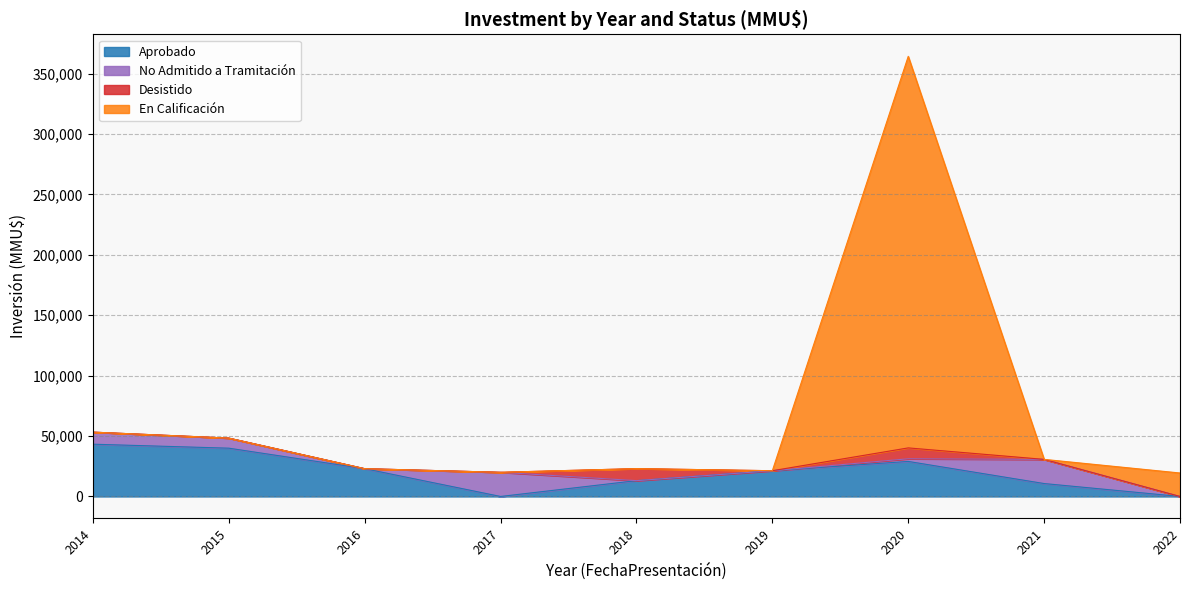

The value of Desistido at 2020 is 4959. True or false?

False